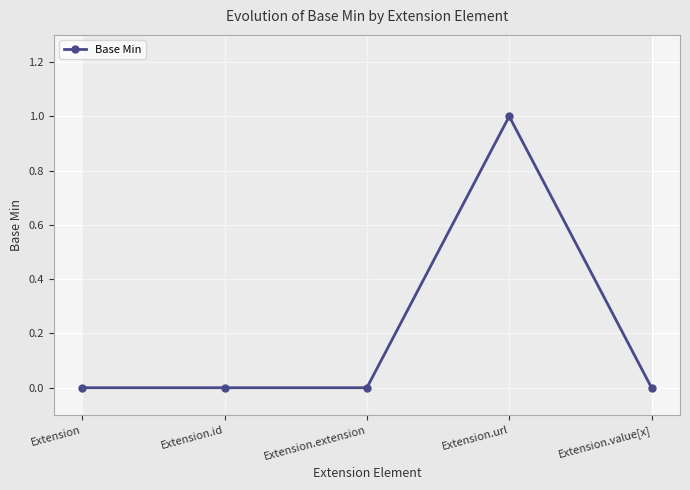

How many values are between 0 and 1?

5